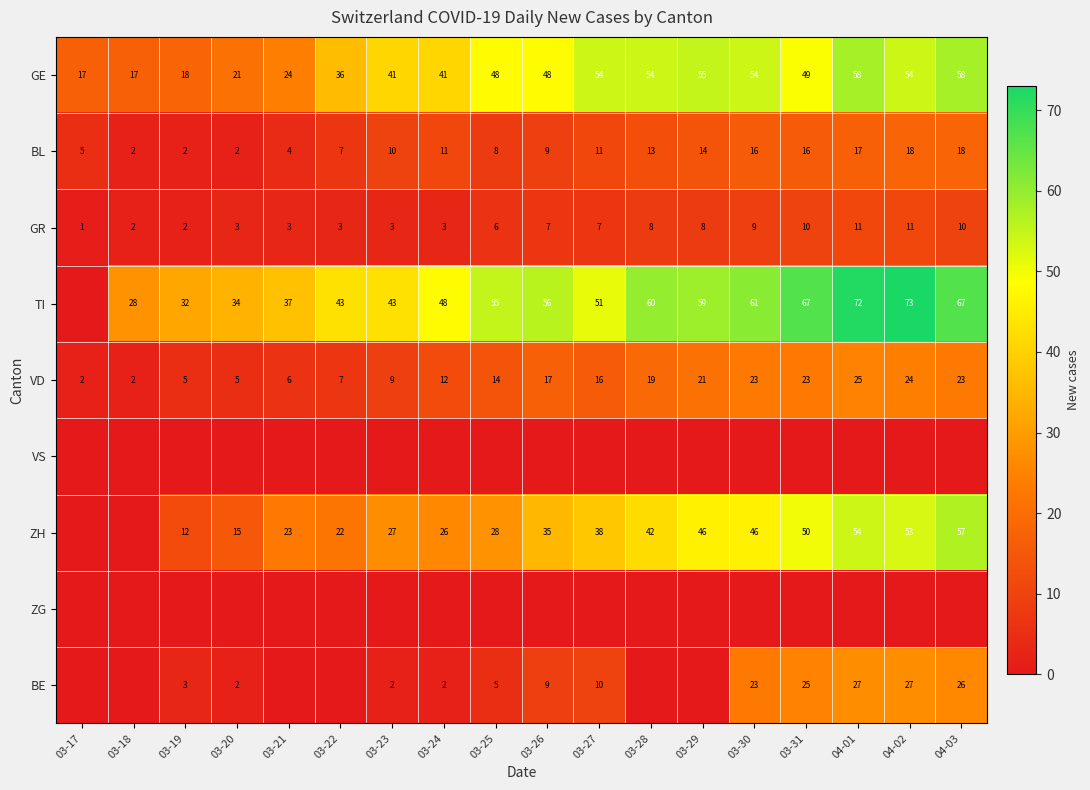

What is the difference between the GE values at 04-01 and 03-30?

4